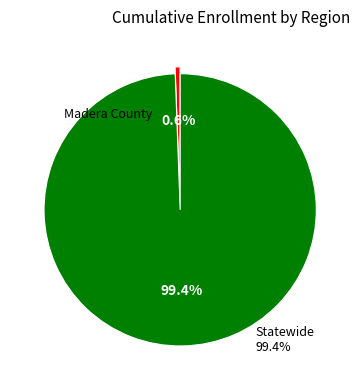

How many segments does this pie chart have?

2